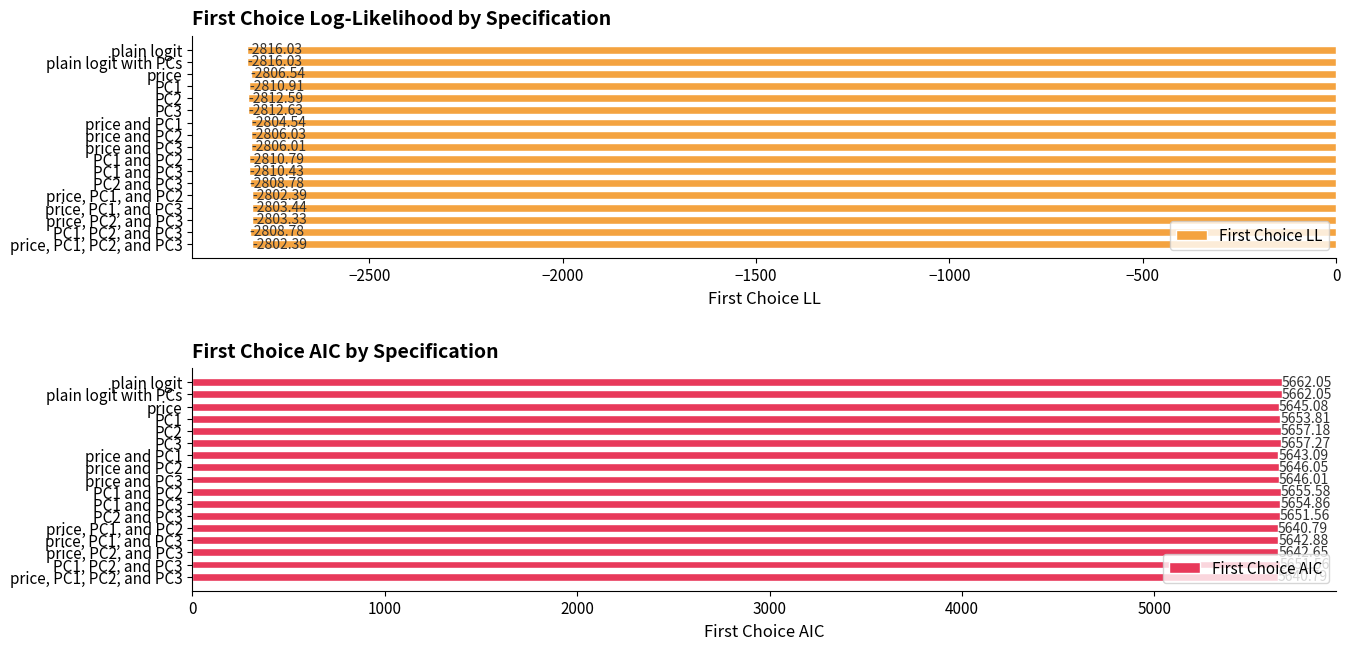

How many bars are there in each group?

2